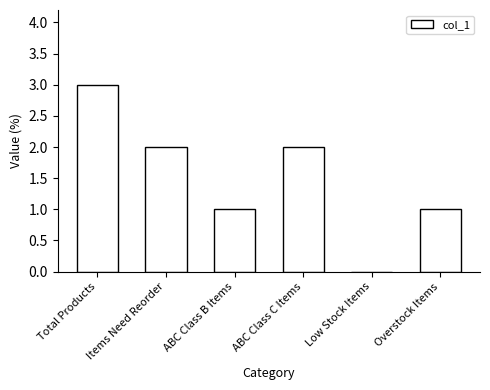

At which category does the chart reach its peak across all series?

Total Products